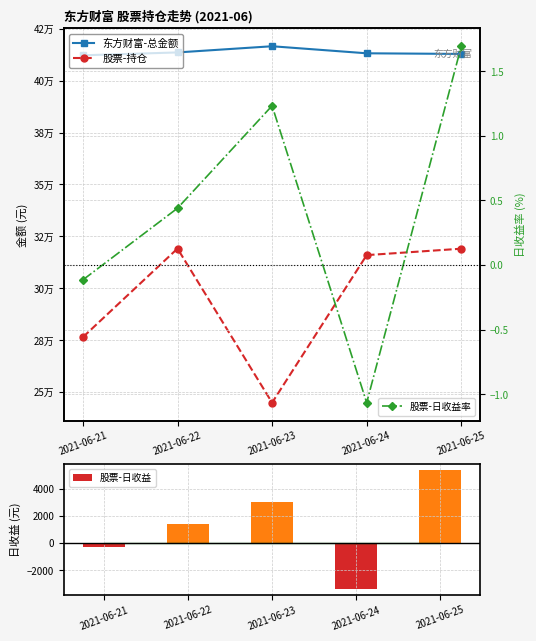

What is the average value of the 东方财富-总金额 series?

413685.6